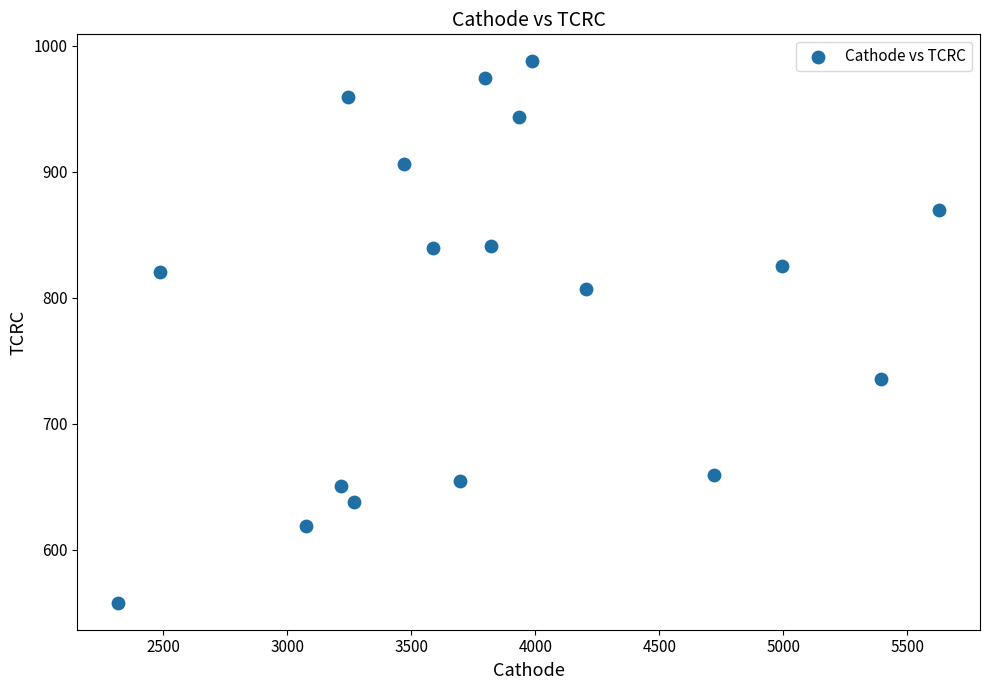

What is the range of Y values (max minus min)?

429.5